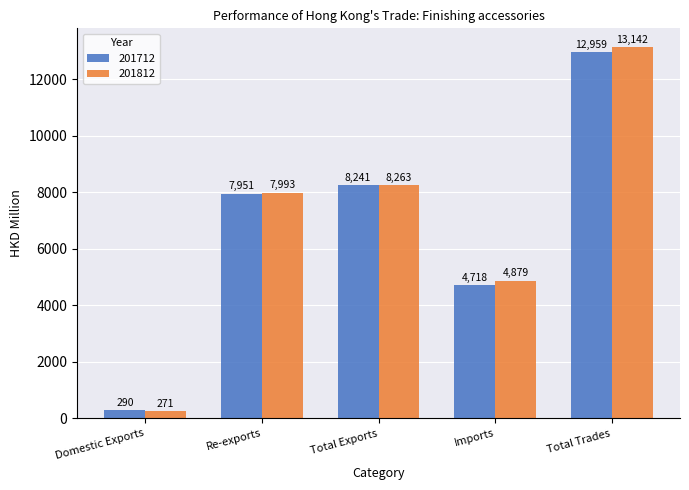

What is the minimum value for 201712?

290.0